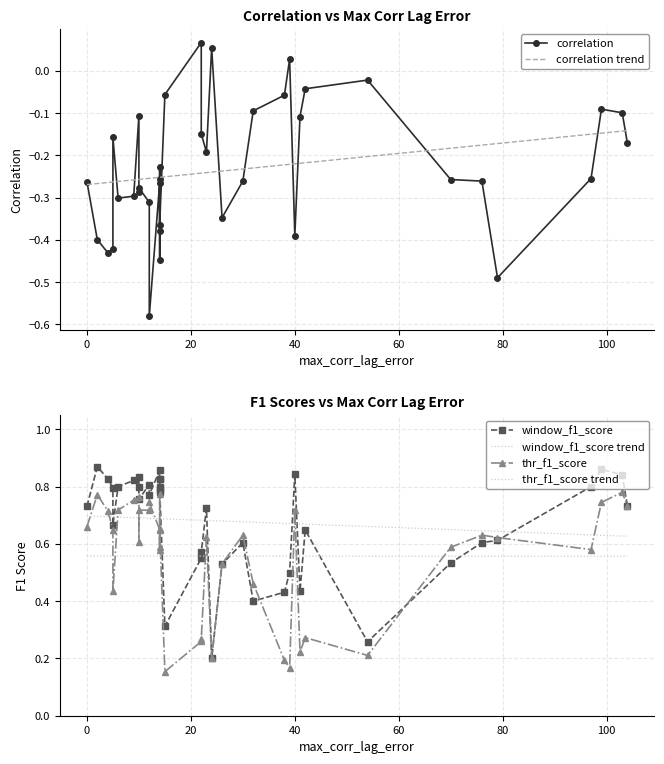

Count the thr_f1_score trend values in the range 0 to 1.

39